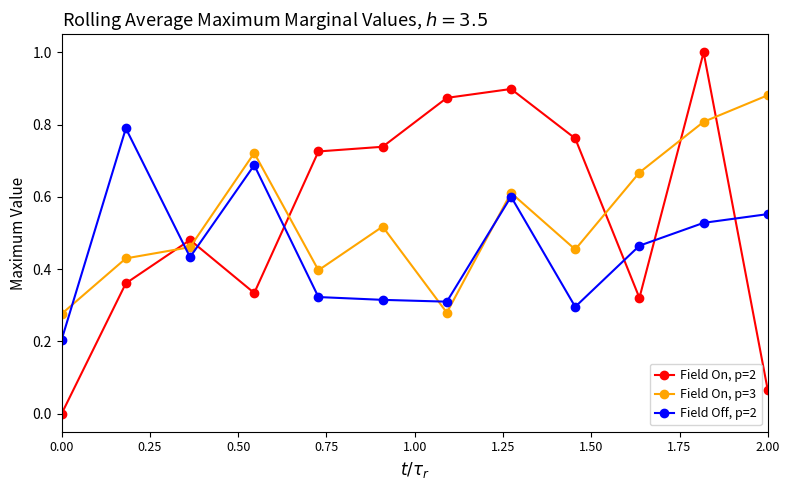

True or false: Field On, p=2 and Field On, p=3 cross at least once.

True